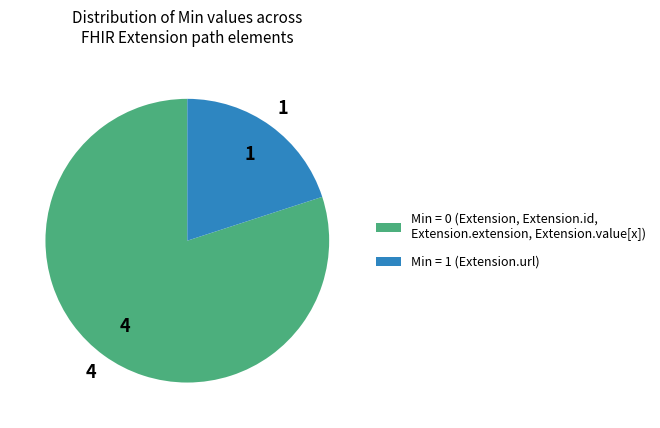

True or false: Min = 0 (Extension, Extension.id, Extension.extension, Extension.value[x]) accounts for 80% of the total.

True